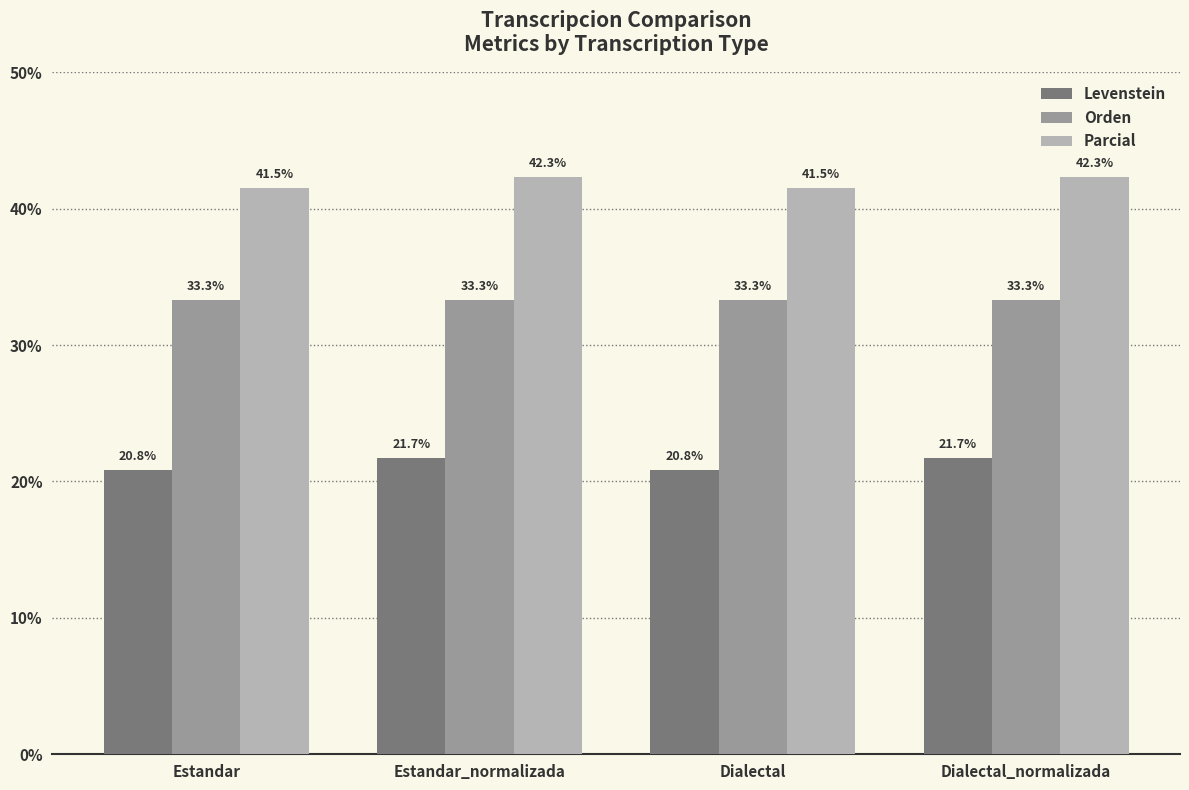

Which series has the largest range (max minus min)?

Levenstein